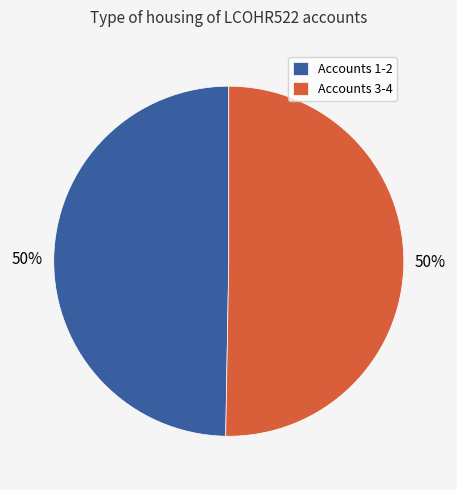

Is it true that Accounts 3-4 is 42% of the pie?

False